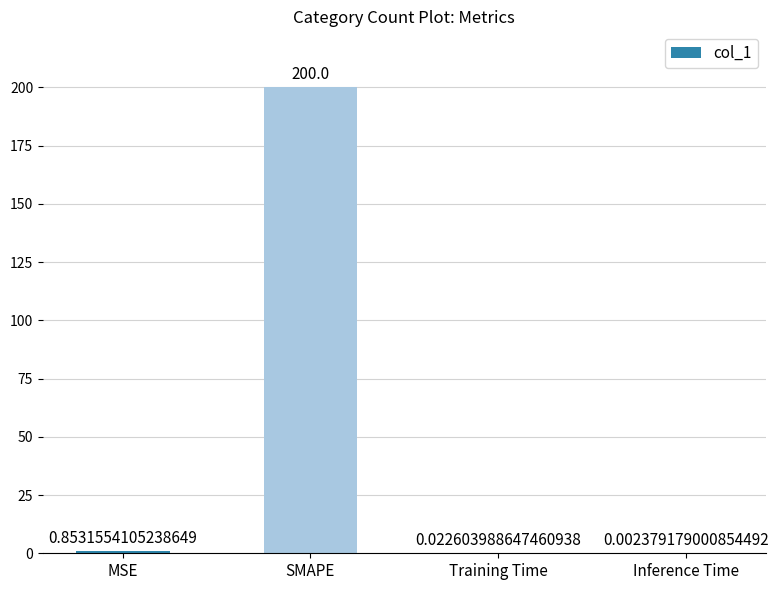

At which category does the chart reach its peak across all series?

SMAPE